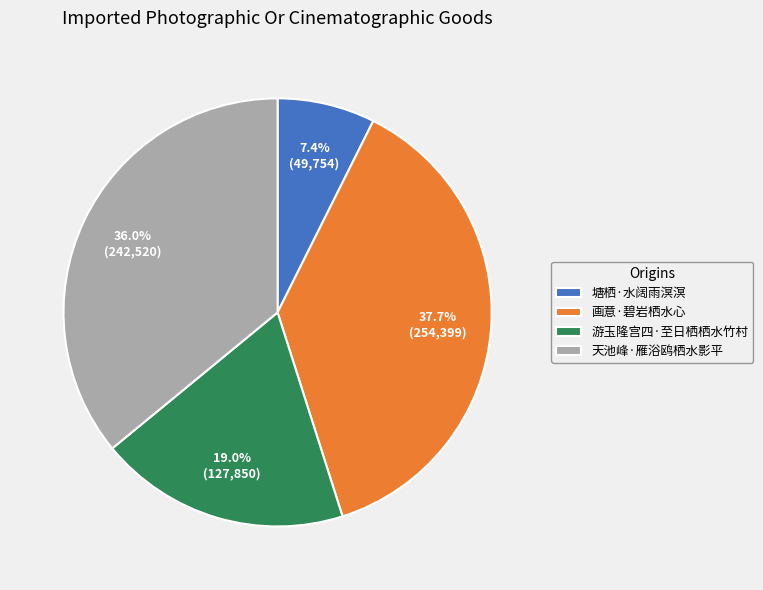

Which category has the biggest portion of the pie?

画意·碧岩栖水心